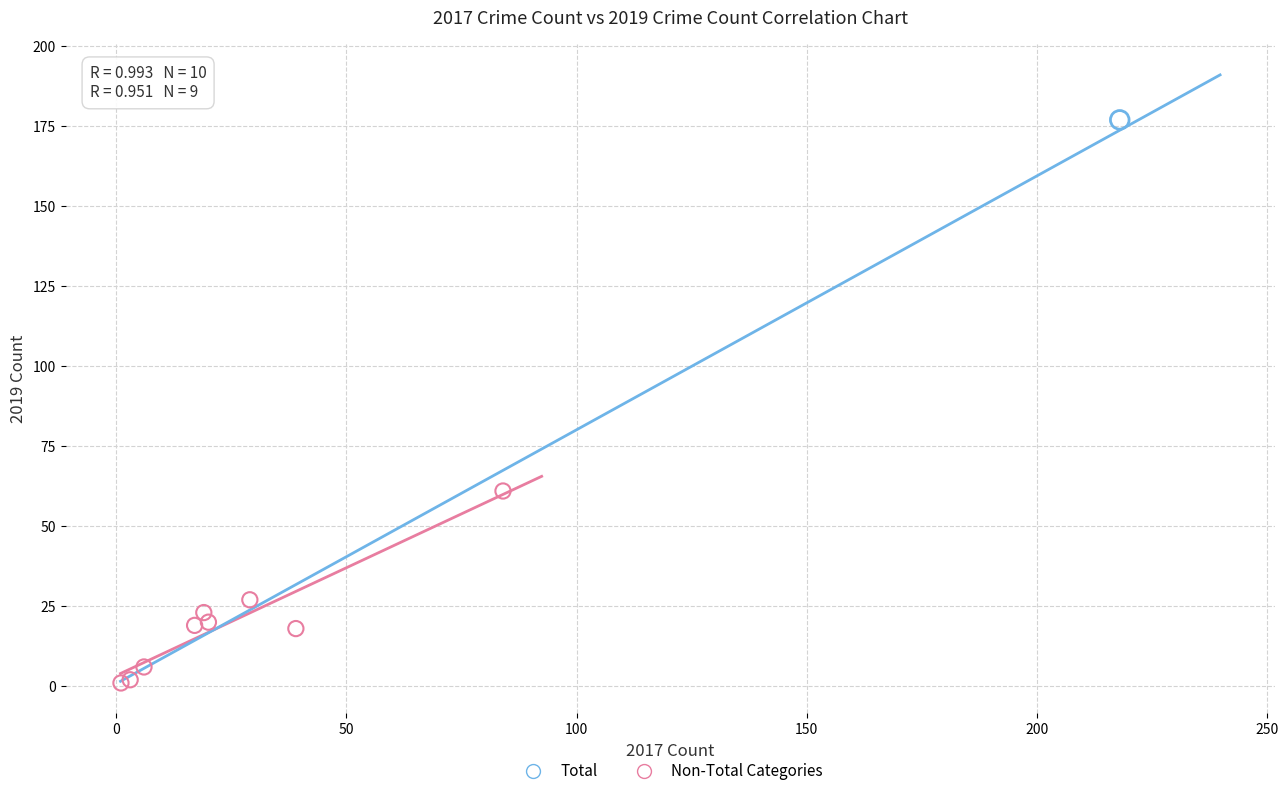

What are all the series names shown in the legend?

Total, Non-Total Categories